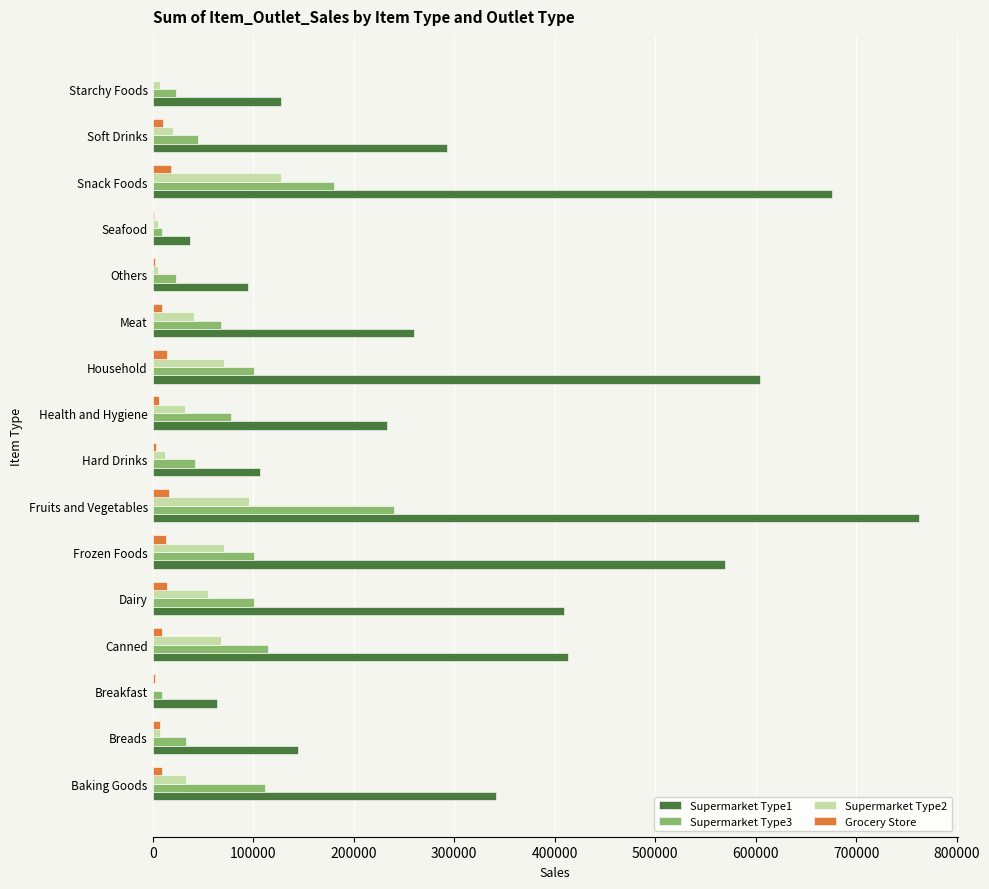

Is the value of Supermarket Type3 at Breads greater than the value of Grocery Store at Breads?

Yes